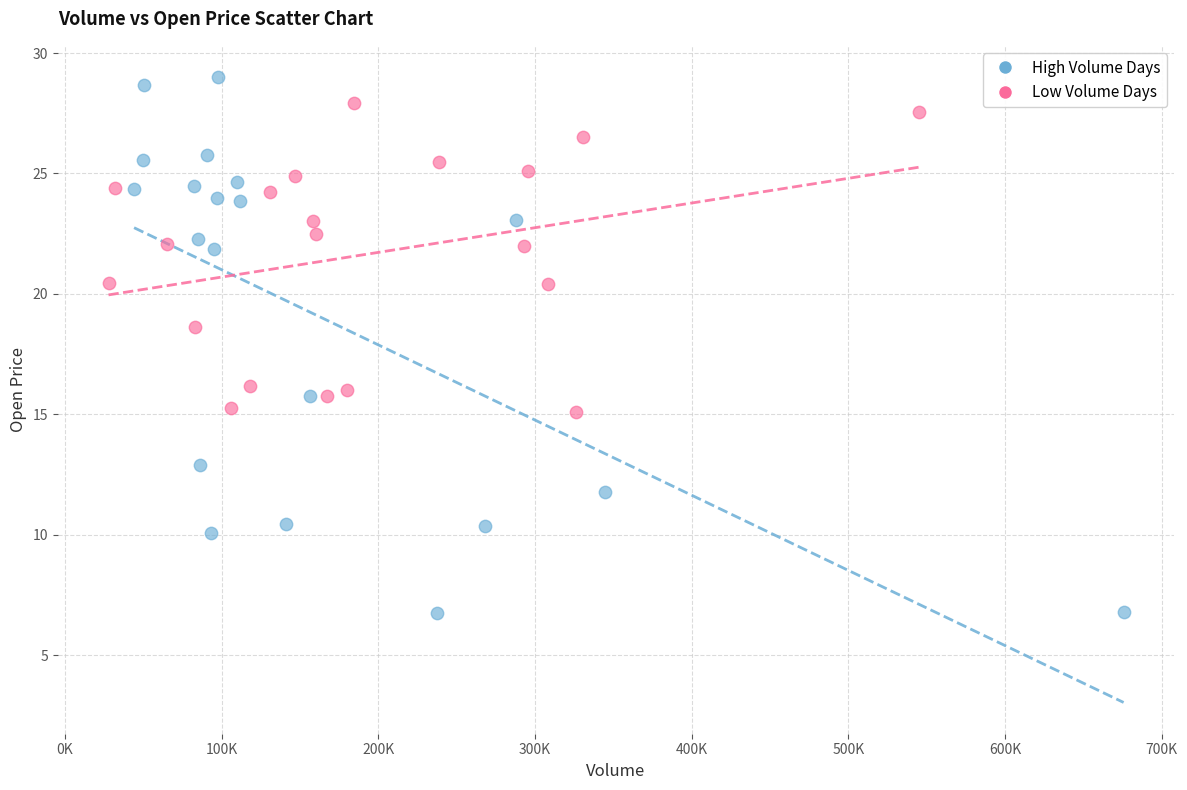

Which series reaches the minimum Y coordinate?

High Volume Days